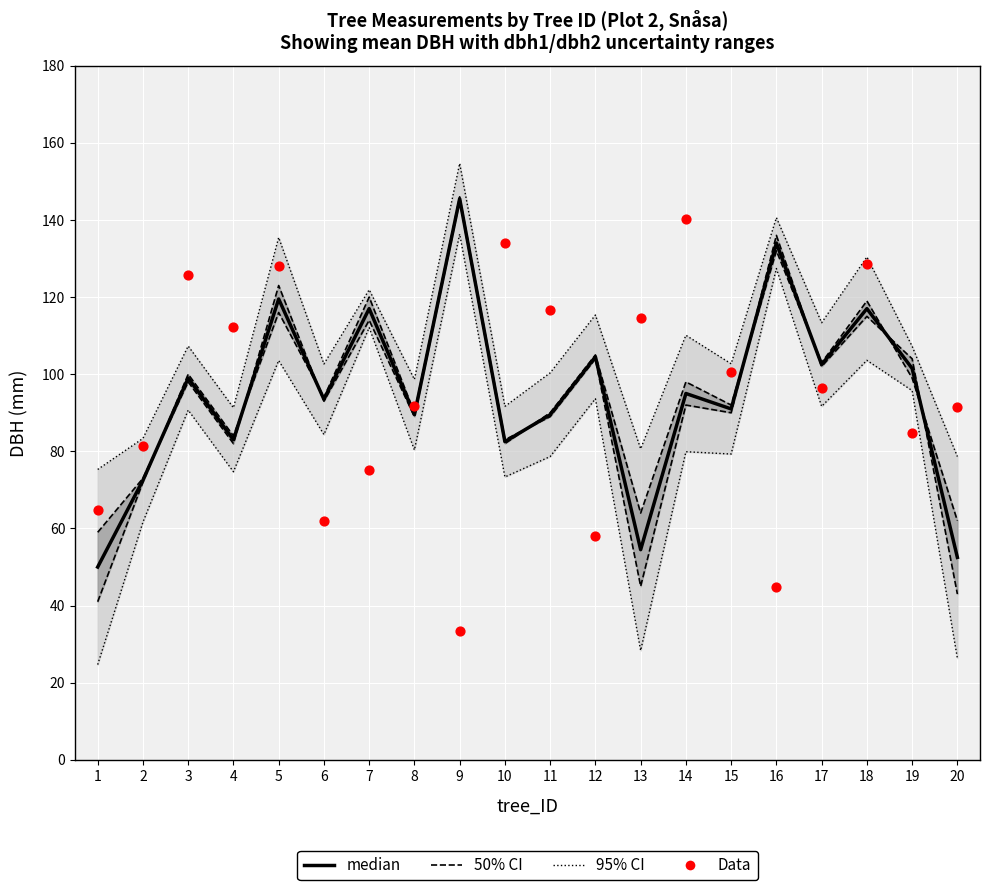

Which series has the largest total across all categories?

median